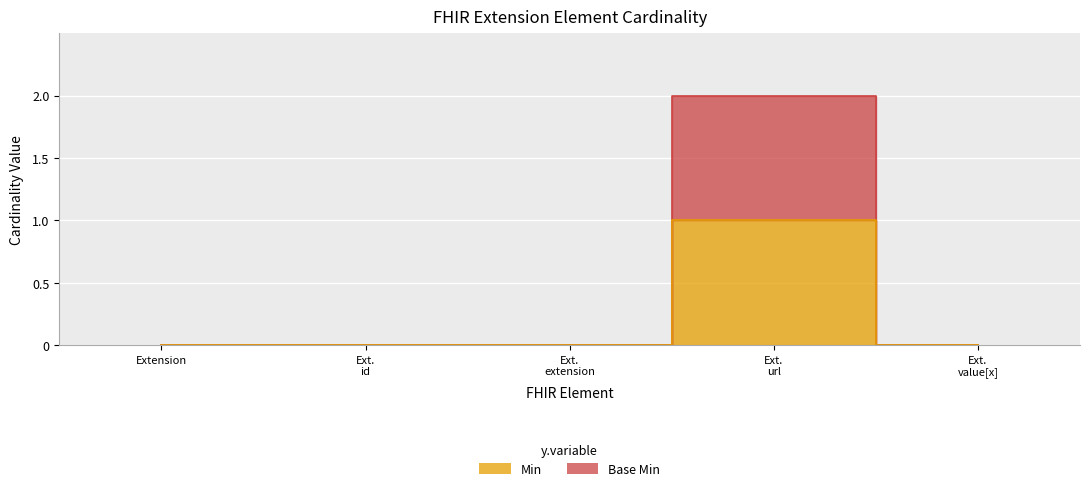

True or false: Min and Base Min intersect in this chart.

False